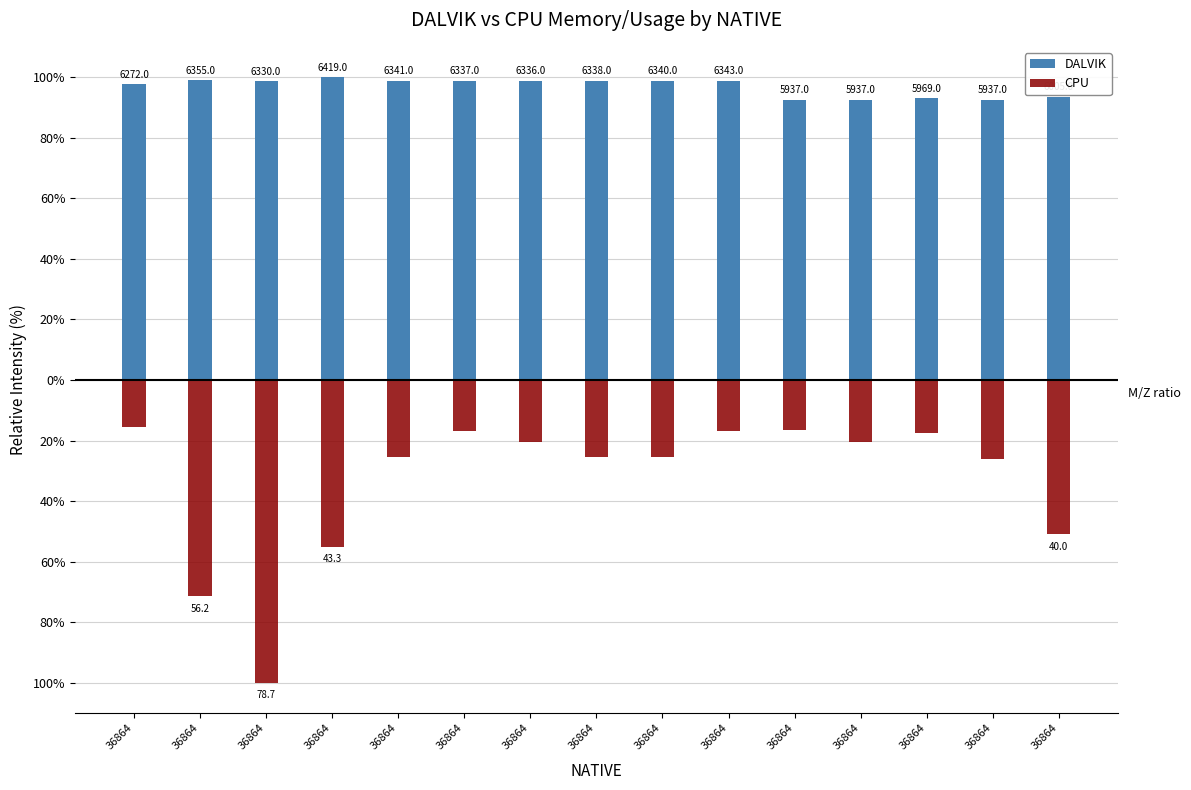

What is the difference between the CPU values at 36864 and 36864?

20.6